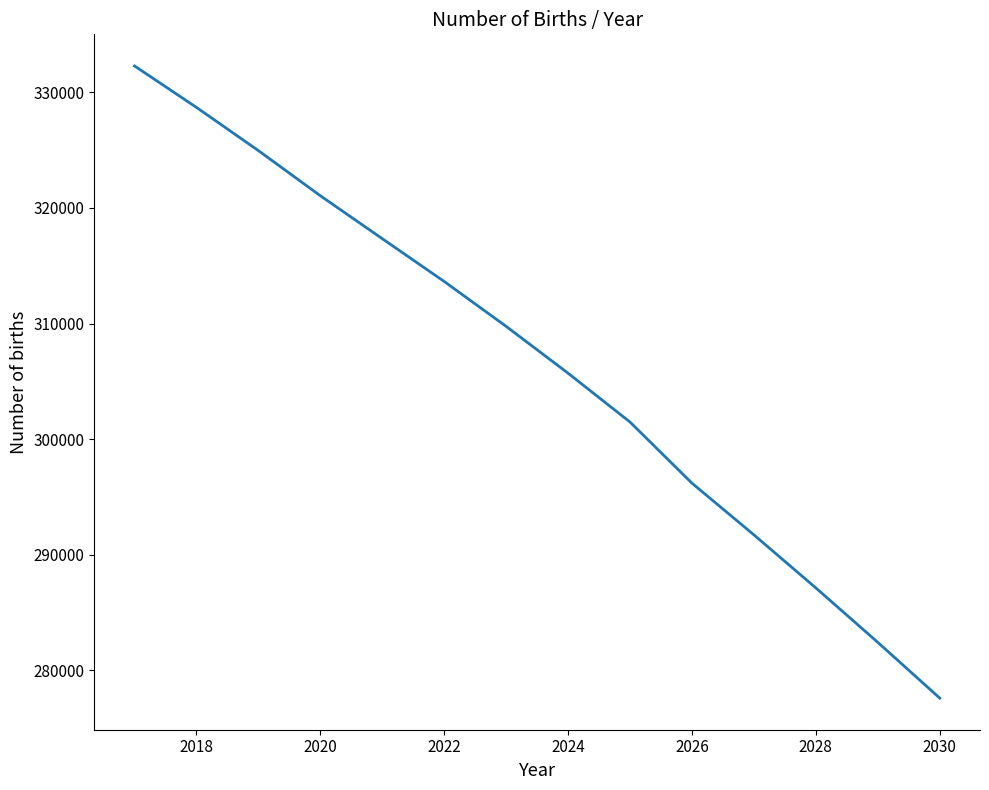

What is the difference between the maximum and minimum values?

54674.6